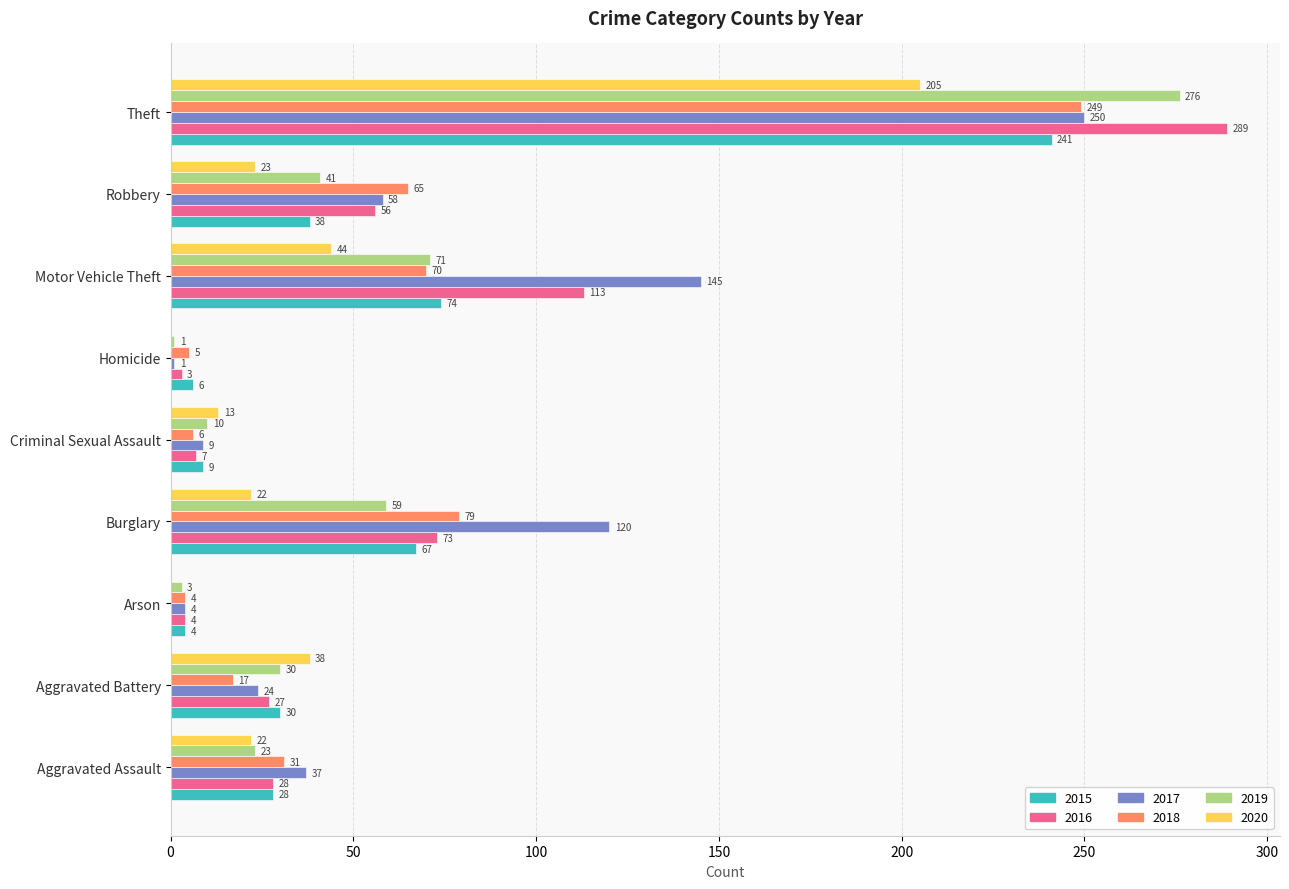

What is the total value across all series at Arson?

19